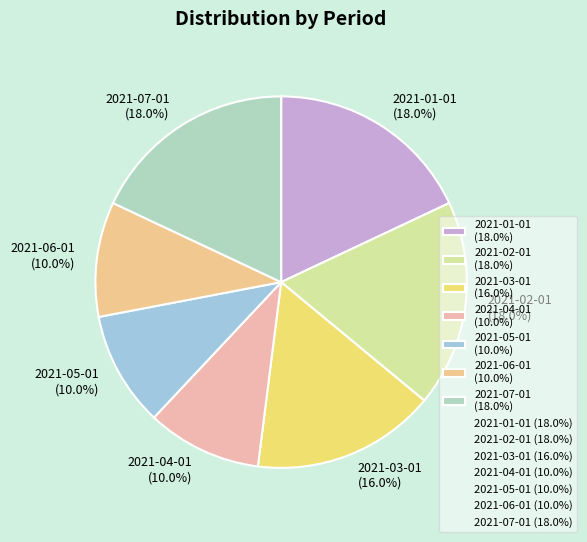

To the nearest percent, what portion does 2021-07-01 represent?

18%